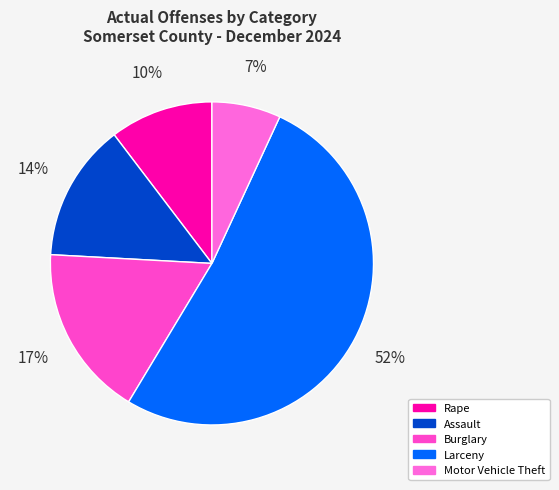

How many segments does this pie chart have?

5